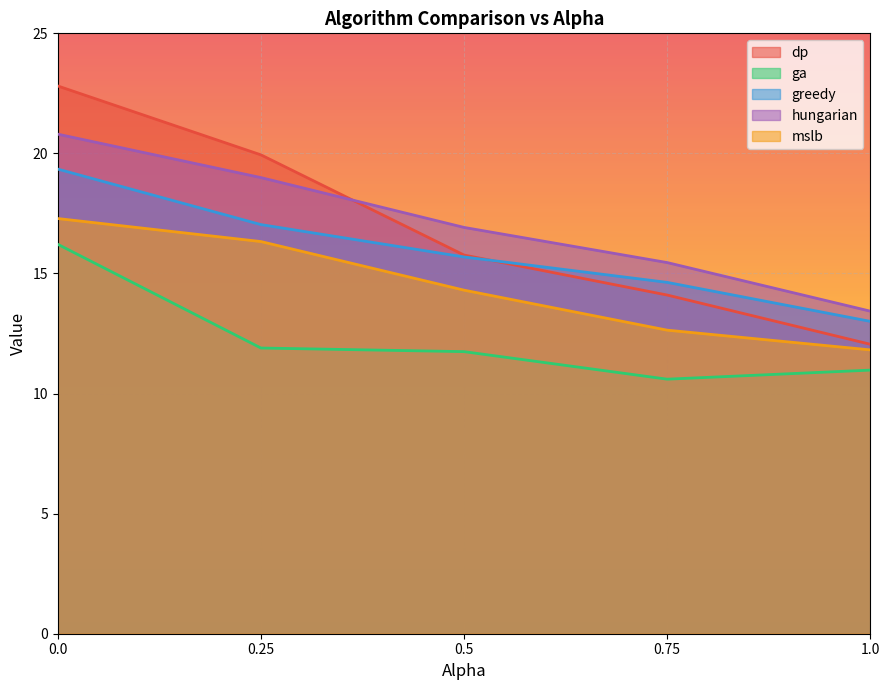

At how many categories does at least one series exceed 11?

5